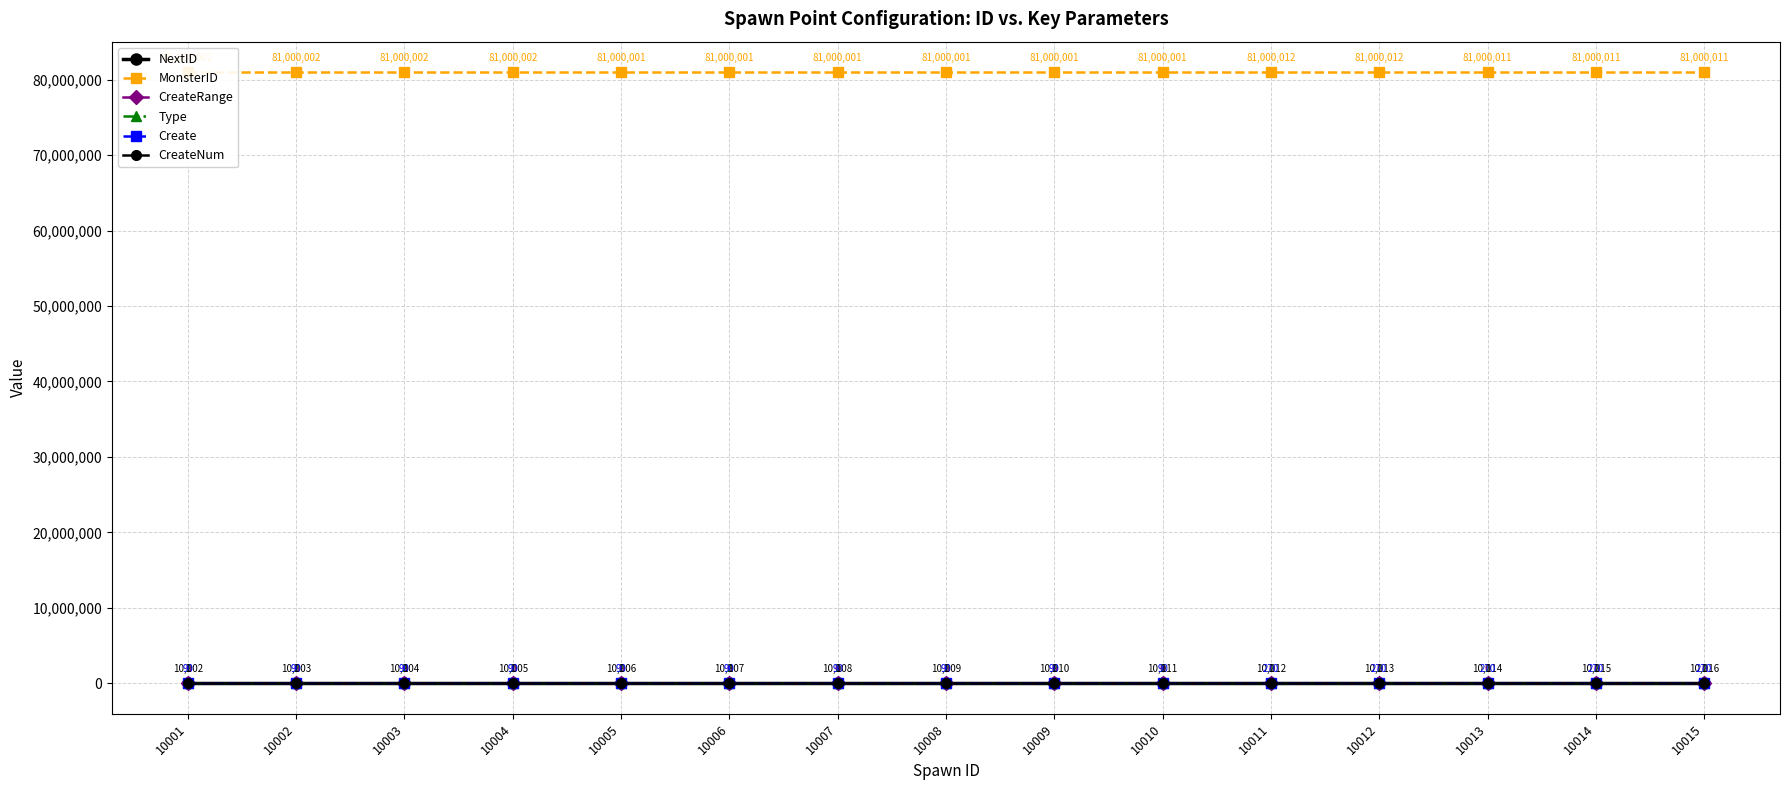

Reading right to left, list all the values displayed in this chart.

NextID: 10015=10016	10014=10015	10013=10014	10012=10013	10011=10012	10010=10011	10009=10010	10008=10009	10007=10008	10006=10007	10005=10006	10004=10005	10003=10004	10002=10003	10001=10002
MonsterID: 10015=81000011	10014=81000011	10013=81000011	10012=81000012	10011=81000012	10010=81000001	10009=81000001	10008=81000001	10007=81000001	10006=81000001	10005=81000001	10004=81000002	10003=81000002	10002=81000002	10001=81000002
CreateRange: 10015=0	10014=0	10013=0	10012=0	10011=0	10010=0	10009=0	10008=0	10007=0	10006=0	10005=0	10004=0	10003=0	10002=0	10001=0
Type: 10015=2	10014=2	10013=2	10012=2	10011=2	10010=2	10009=2	10008=2	10007=2	10006=2	10005=2	10004=2	10003=2	10002=2	10001=2
Create: 10015=270	10014=270	10013=270	10012=270	10011=270	10010=90	10009=90	10008=90	10007=90	10006=90	10005=90	10004=90	10003=90	10002=90	10001=90
CreateNum: 10015=1	10014=1	10013=1	10012=1	10011=1	10010=1	10009=1	10008=1	10007=1	10006=1	10005=1	10004=1	10003=1	10002=1	10001=1